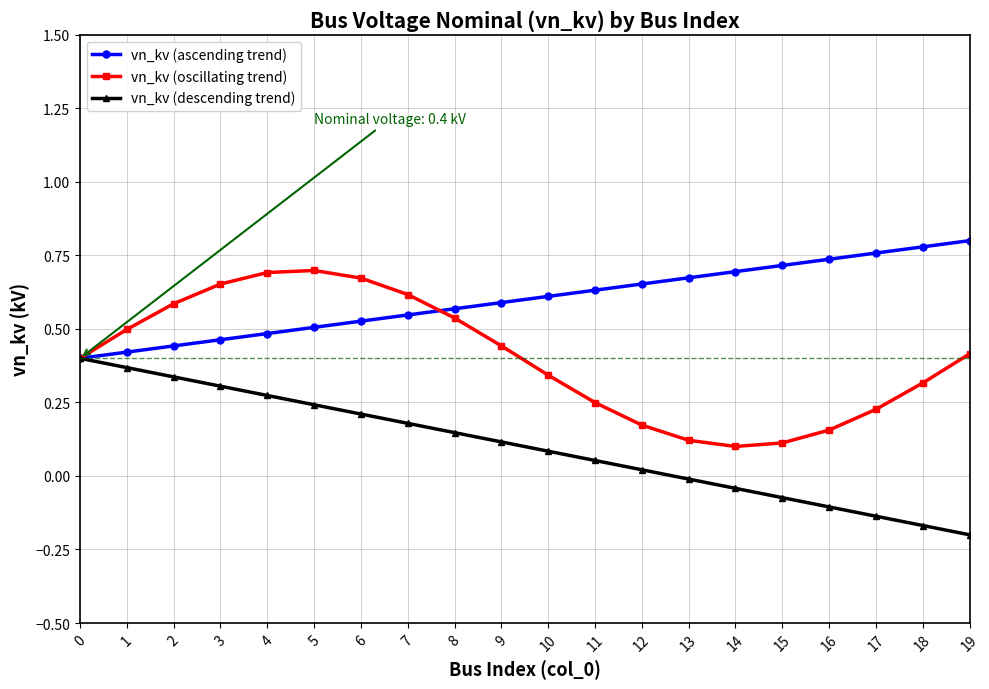

Count the number of data series in this chart.

3